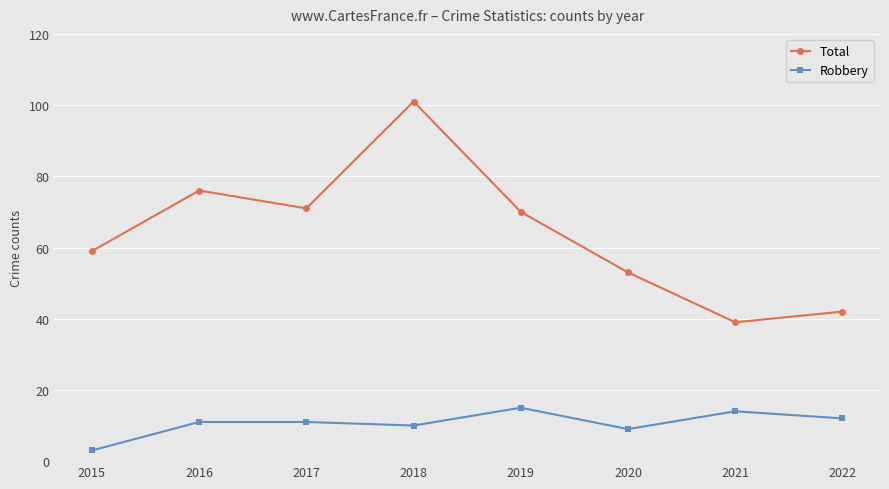

At 2018, list the series in order from smallest to largest.

Robbery, Total